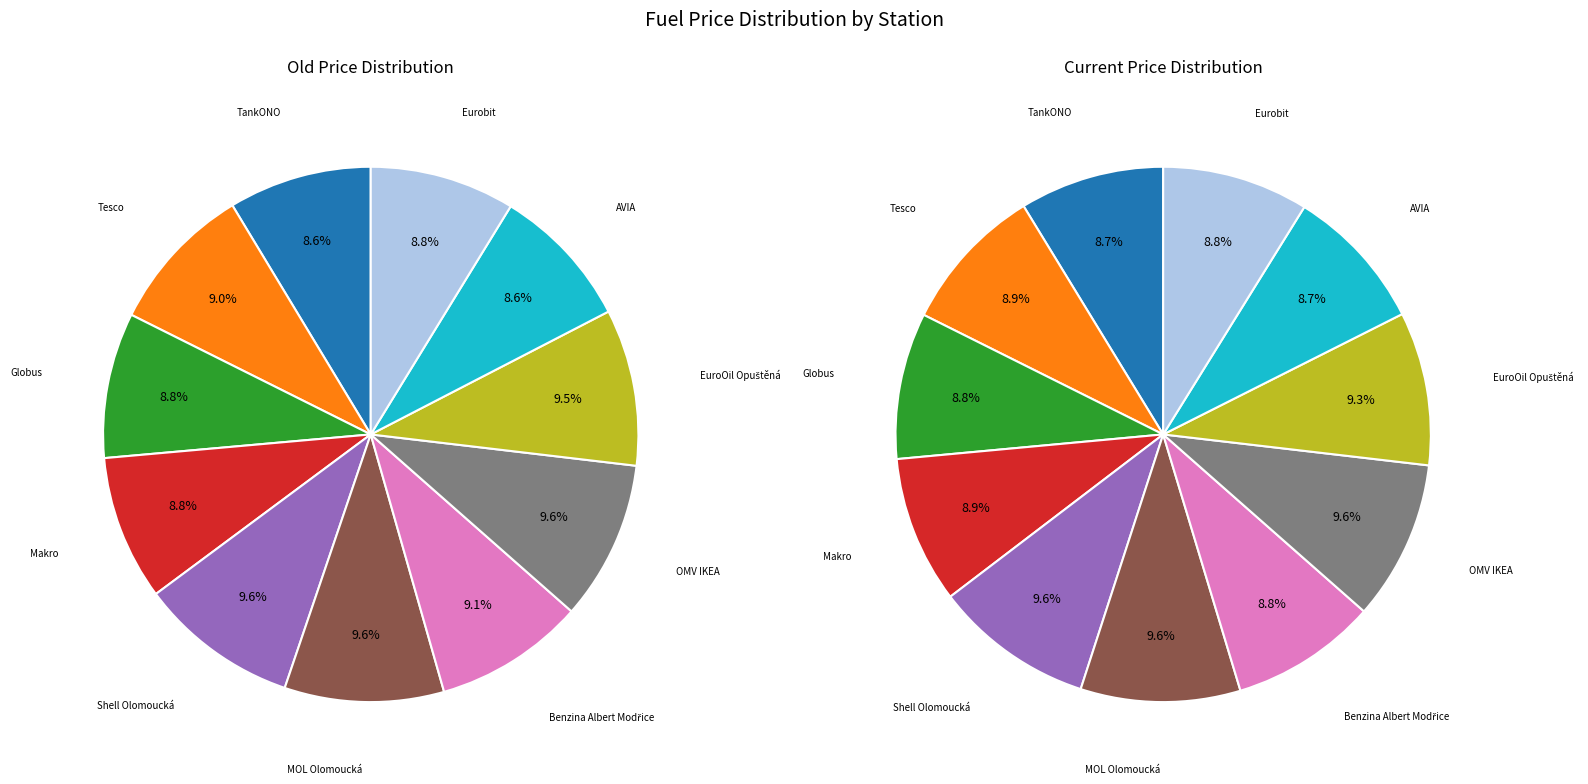

Combined, do values_old and values_cena account for over 50%?

No